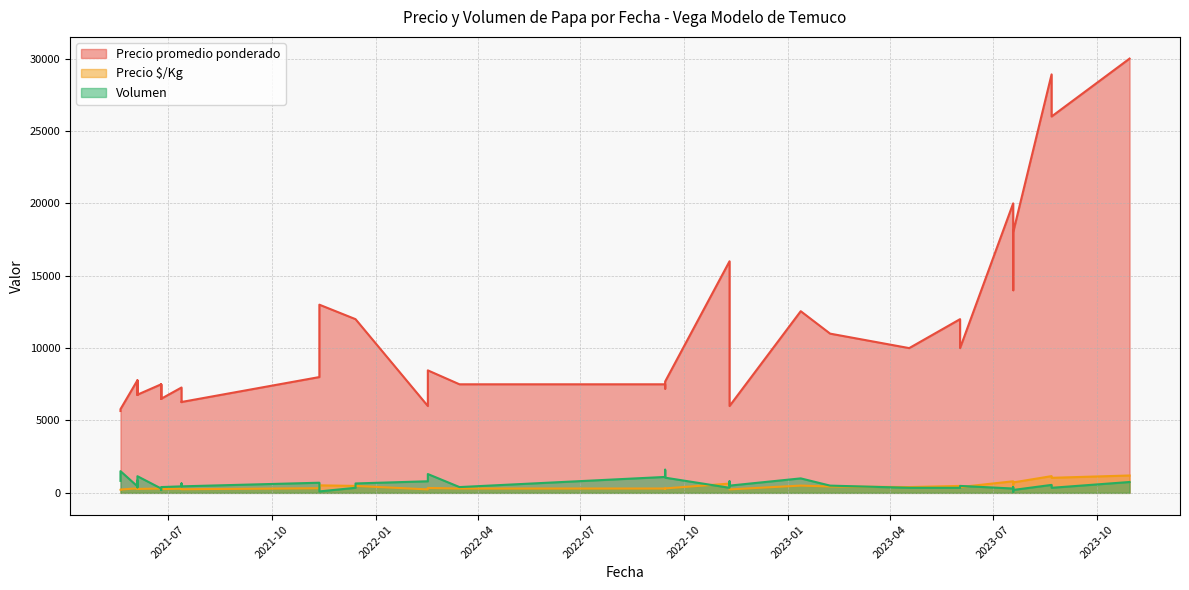

What value does the Precio promedio ponderado series have at 2021-06-25?

6500